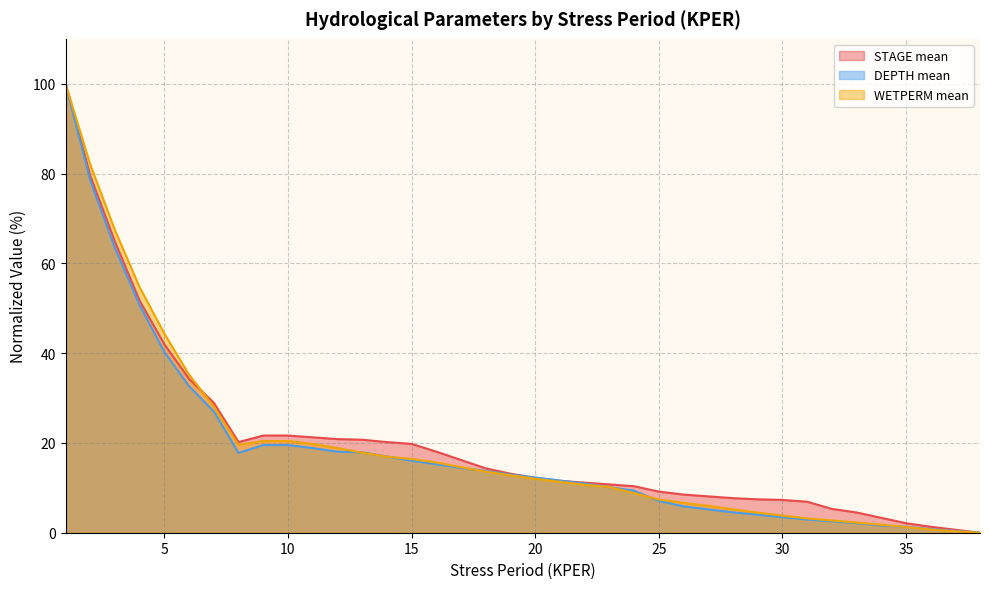

How many times do STAGE mean and WETPERM mean cross each other?

1